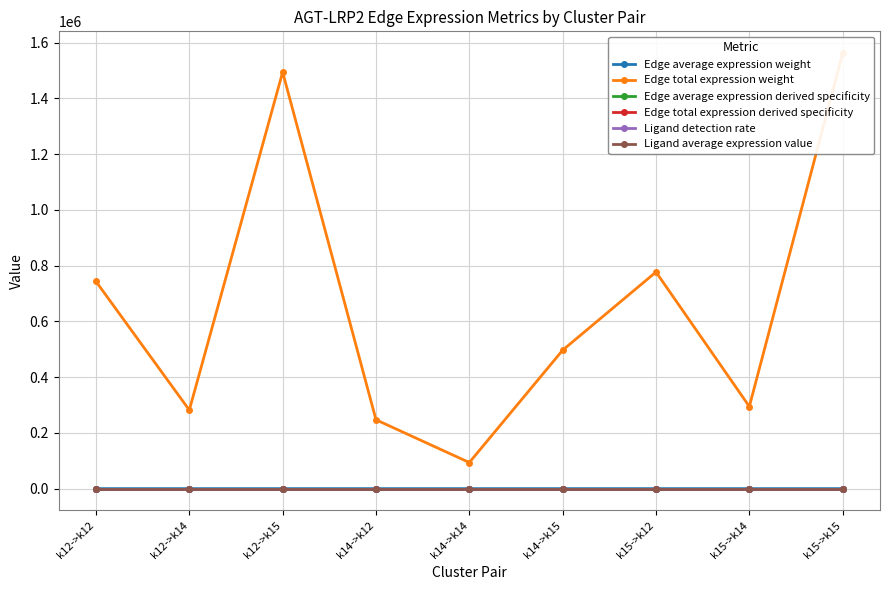

Which series has the largest total across all categories?

Edge total expression weight